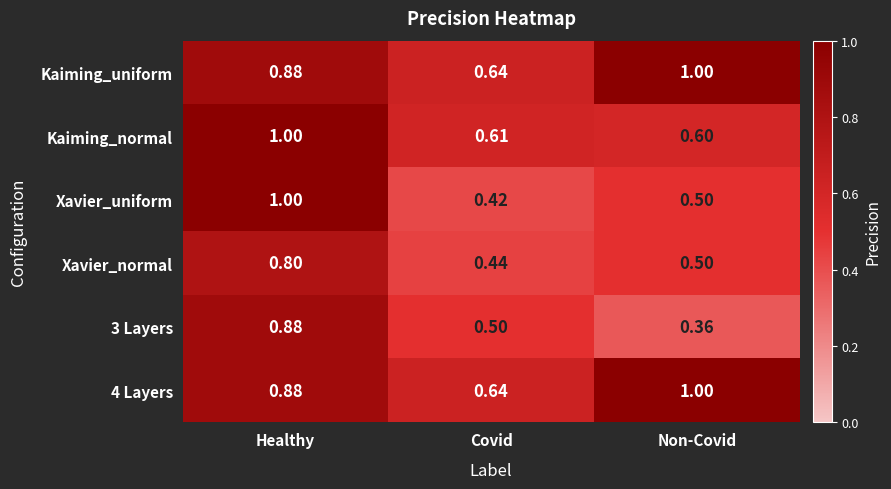

What is the total value across all series at Non-Covid?

4.0